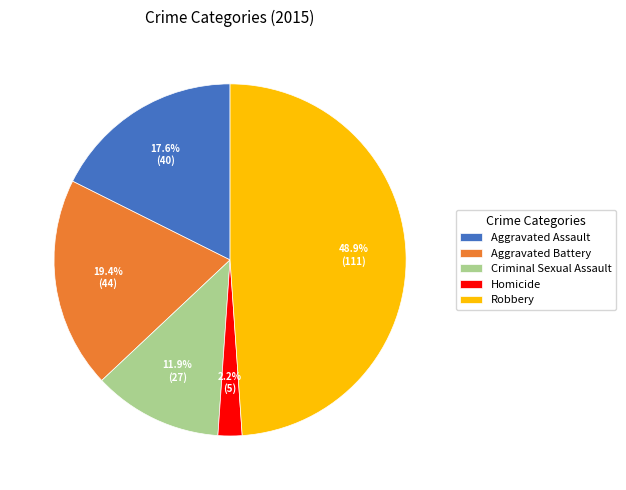

What percentage do Criminal Sexual Assault and Robbery together represent?

60.8%